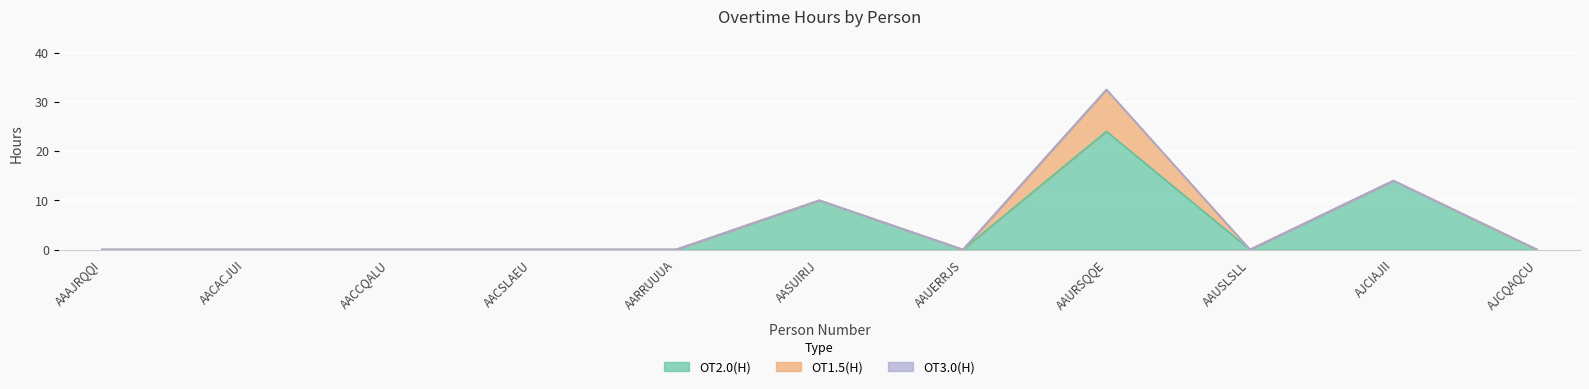

True or false: OT2.0(H) has more than 1 interior local peaks.

True